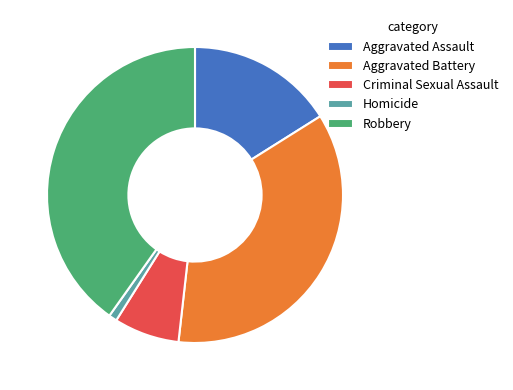

Approximately how many times larger is the value at Aggravated Assault compared to Robbery?

0.4